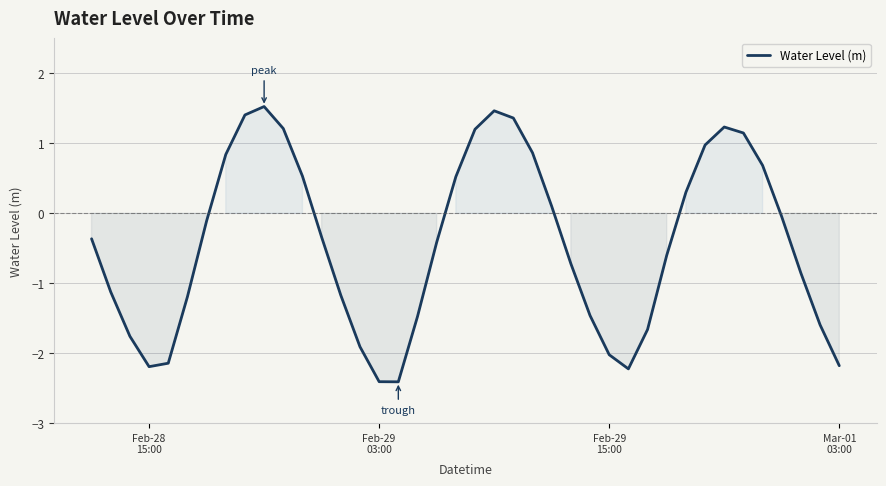

What is the greatest value displayed?

1.5